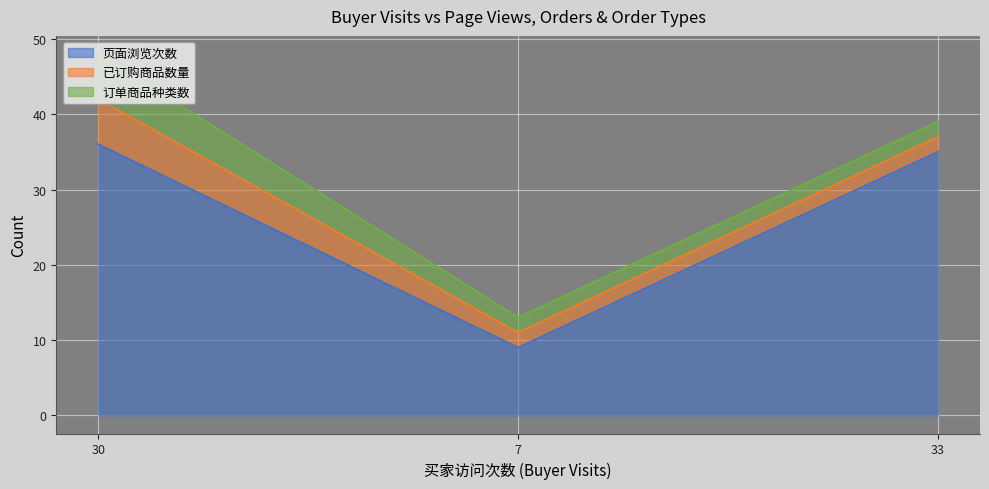

Which has a higher value, 7 or 30?

30